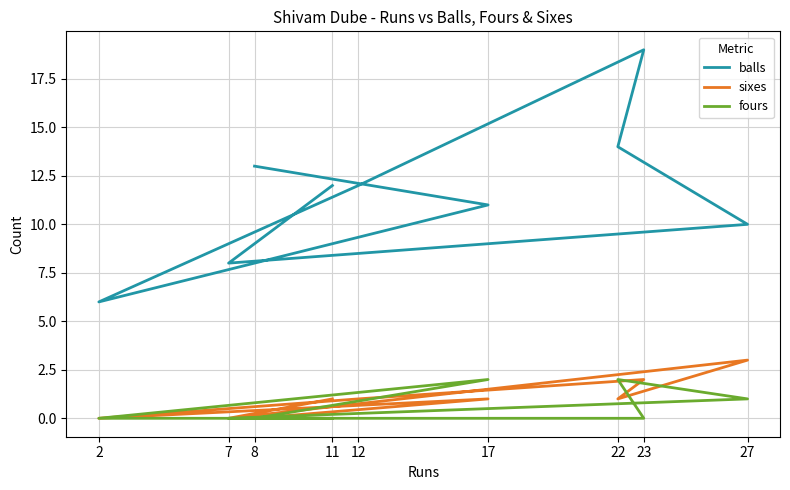

What is the difference between the highest and lowest values at 23?

19